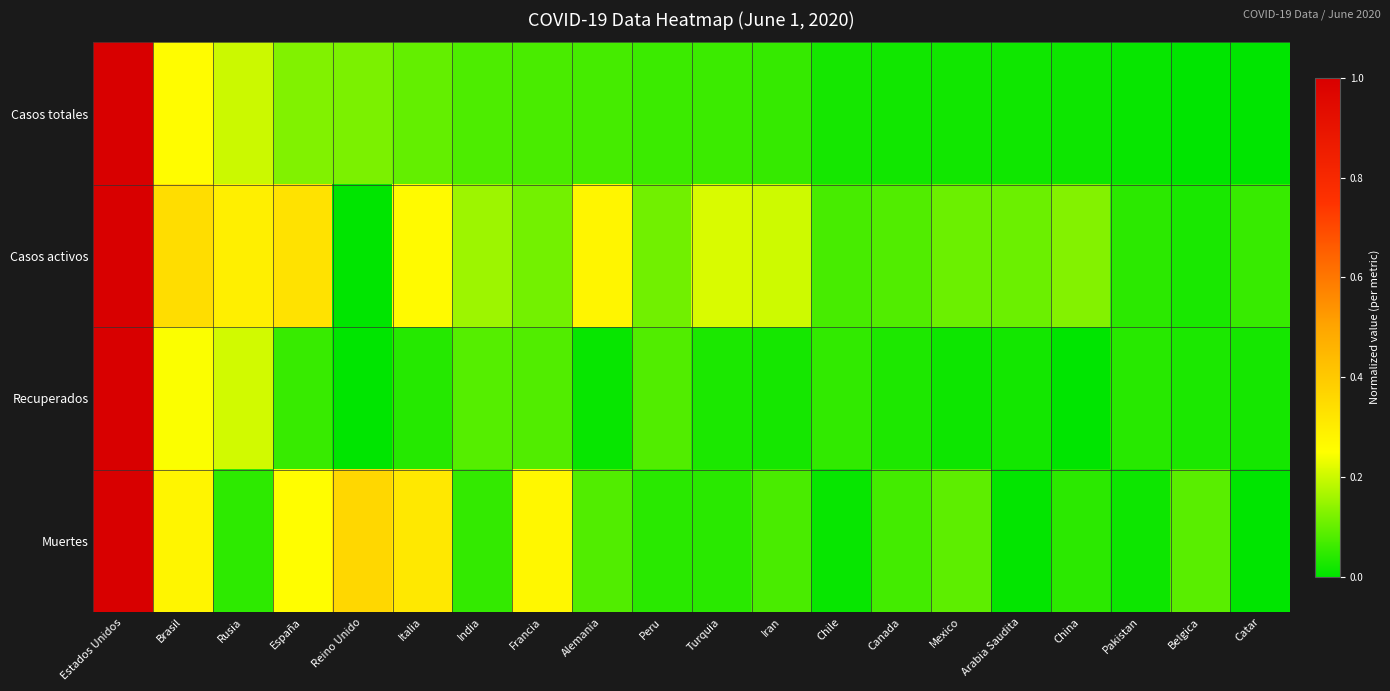

What is the spread (max minus min) of values at Canada?

0.1